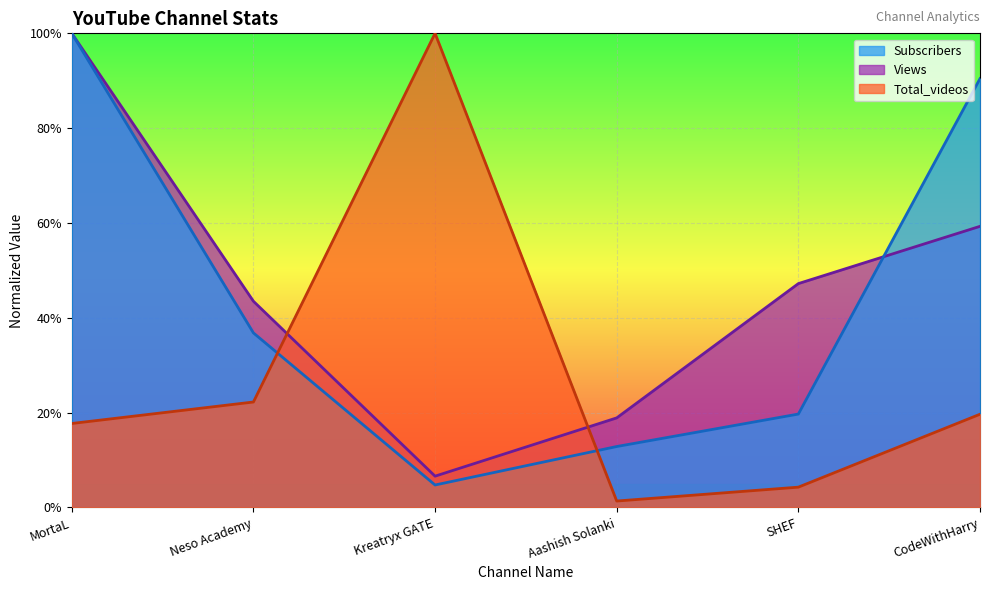

Between Neso Academy and SHEF, which series saw the biggest shift?

Total_videos